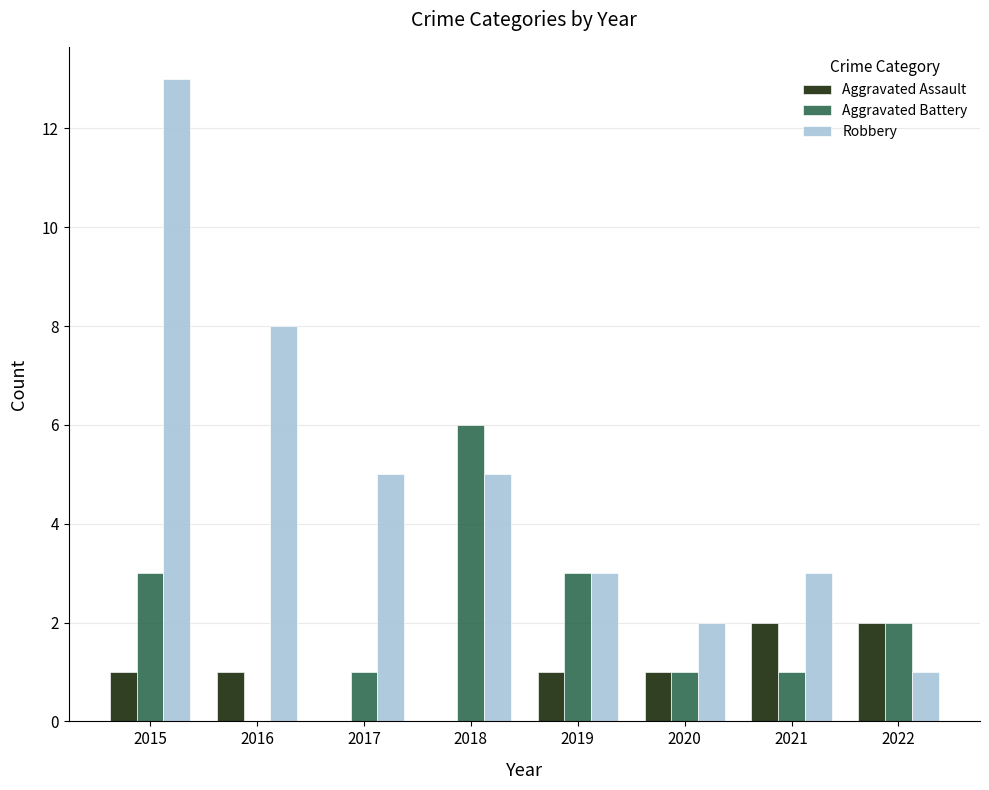

Which series has the largest total across all categories?

Robbery